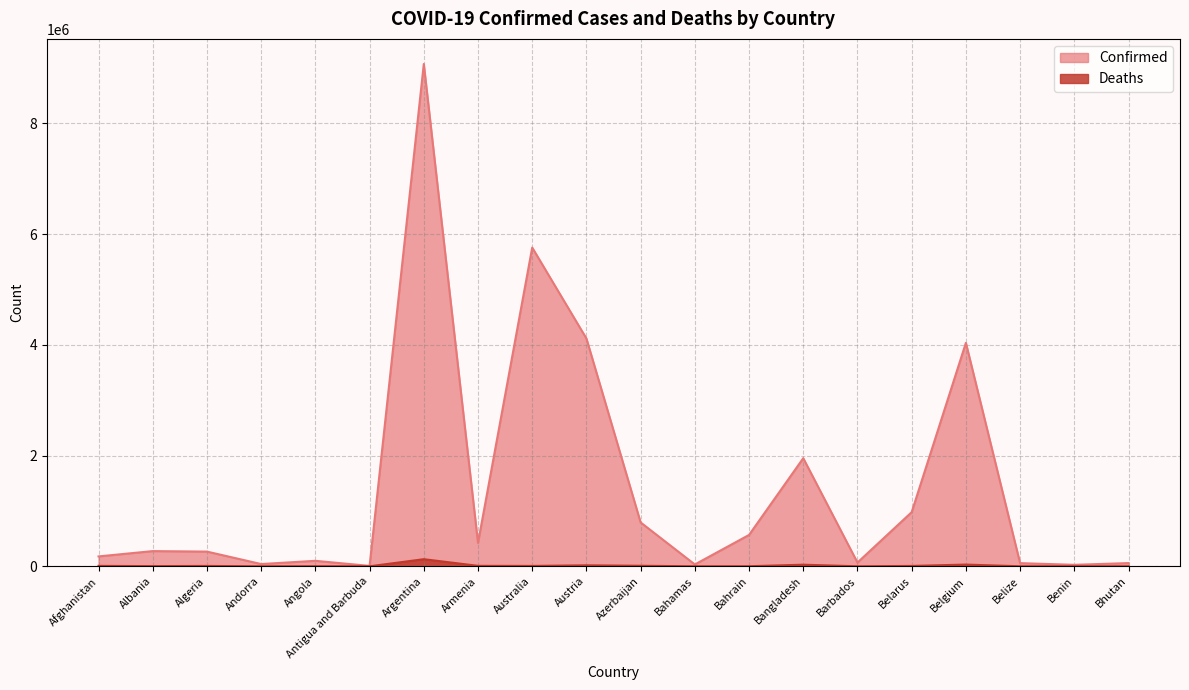

What position from the right is Antigua and Barbuda?

15